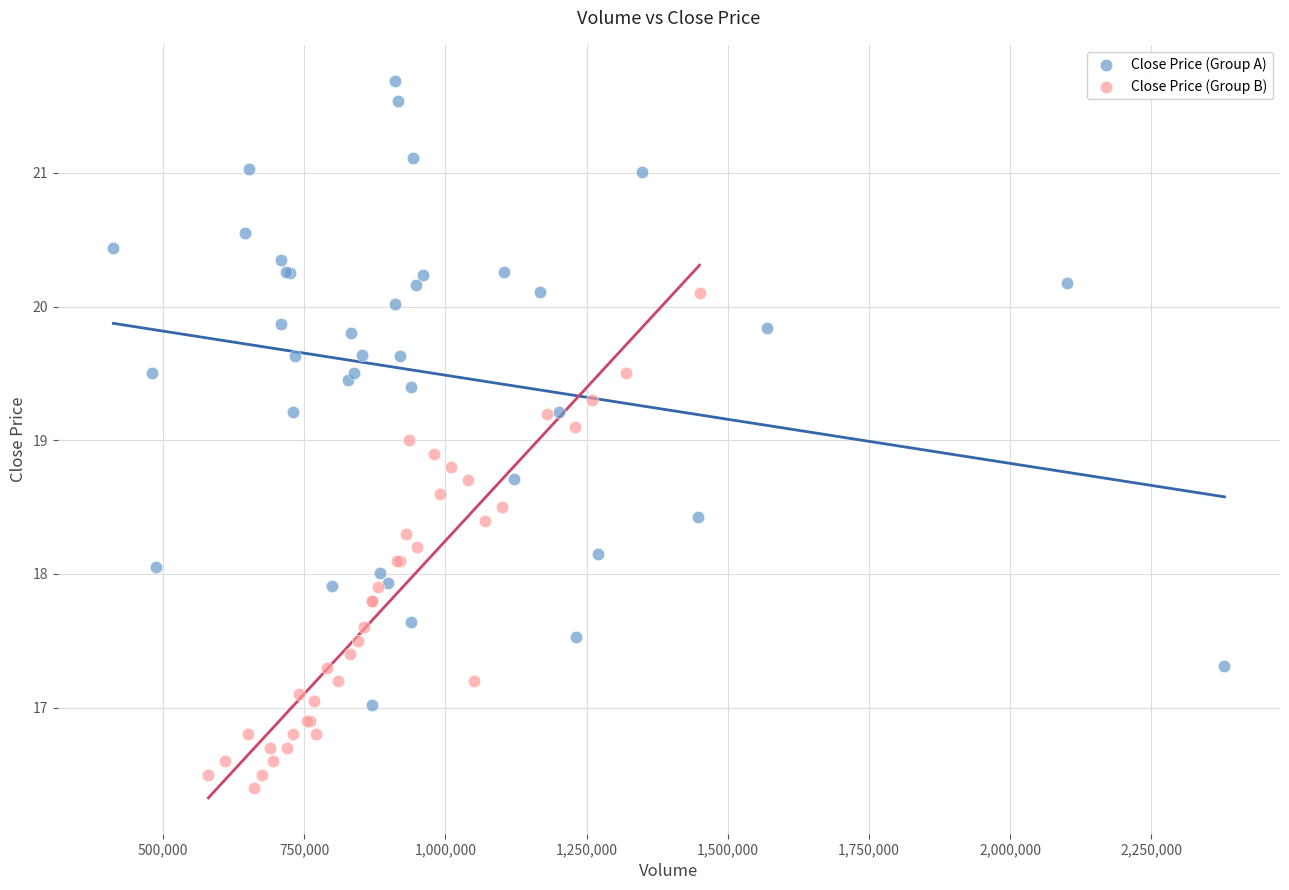

What are all the series names shown in the legend?

Close Price (Group A), Close Price (Group B)